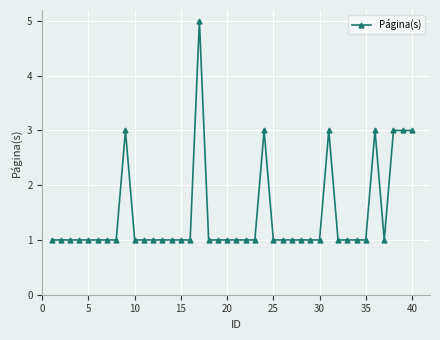

What is the greatest value displayed?

5